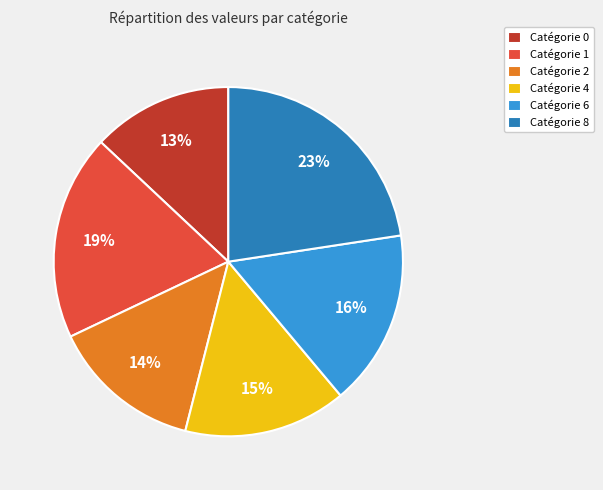

Count the number of slices in the pie.

6